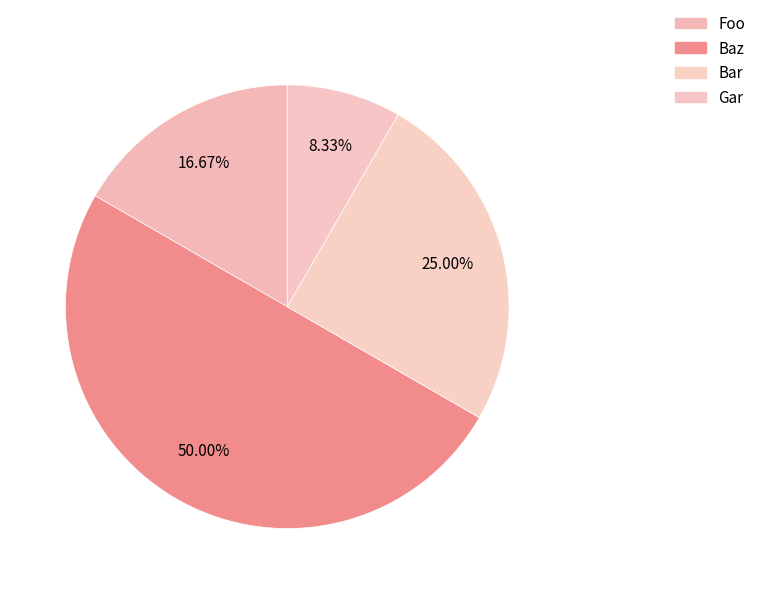

To the nearest percent, what is the average slice percentage?

25%